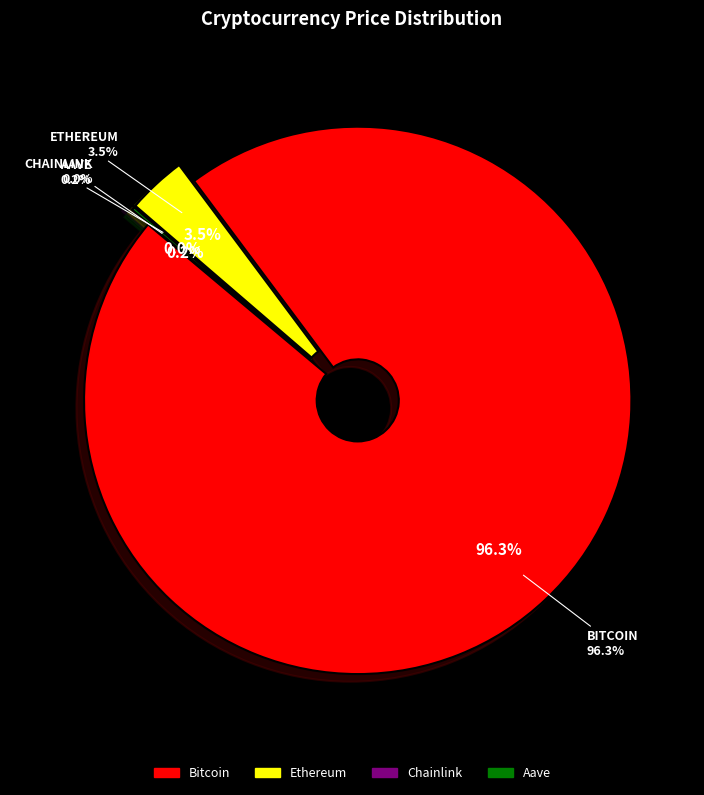

To the nearest percent, what is the combined percentage of Bitcoin and Chainlink?

96%